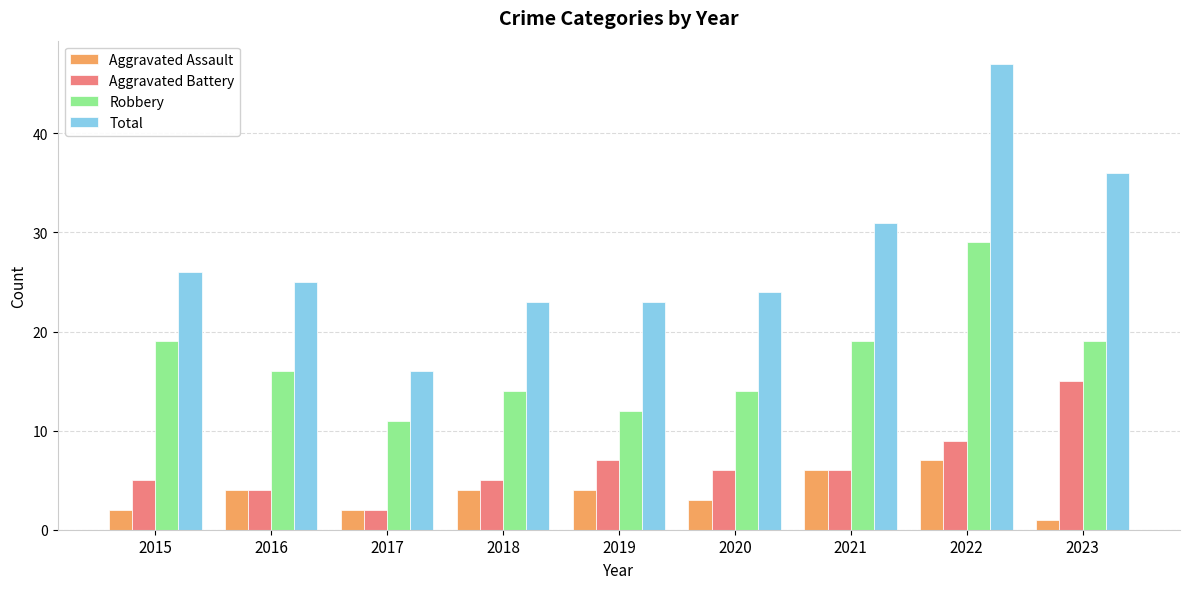

What is the total value across all series at 2020?

47